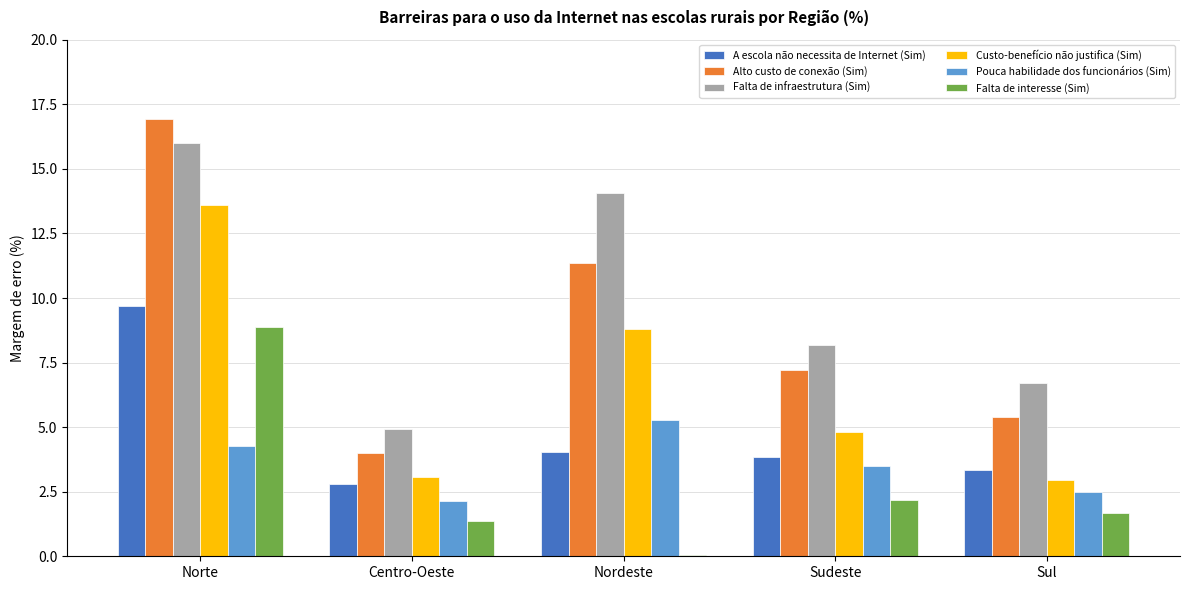

What is the total value across all series at Norte?

69.4